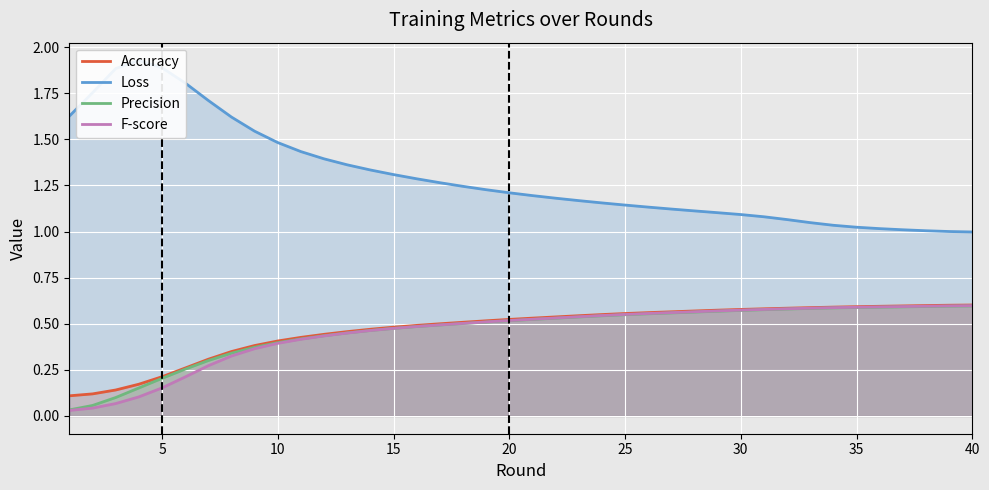

The F-score series shows 0.5 at 15. True or false?

True